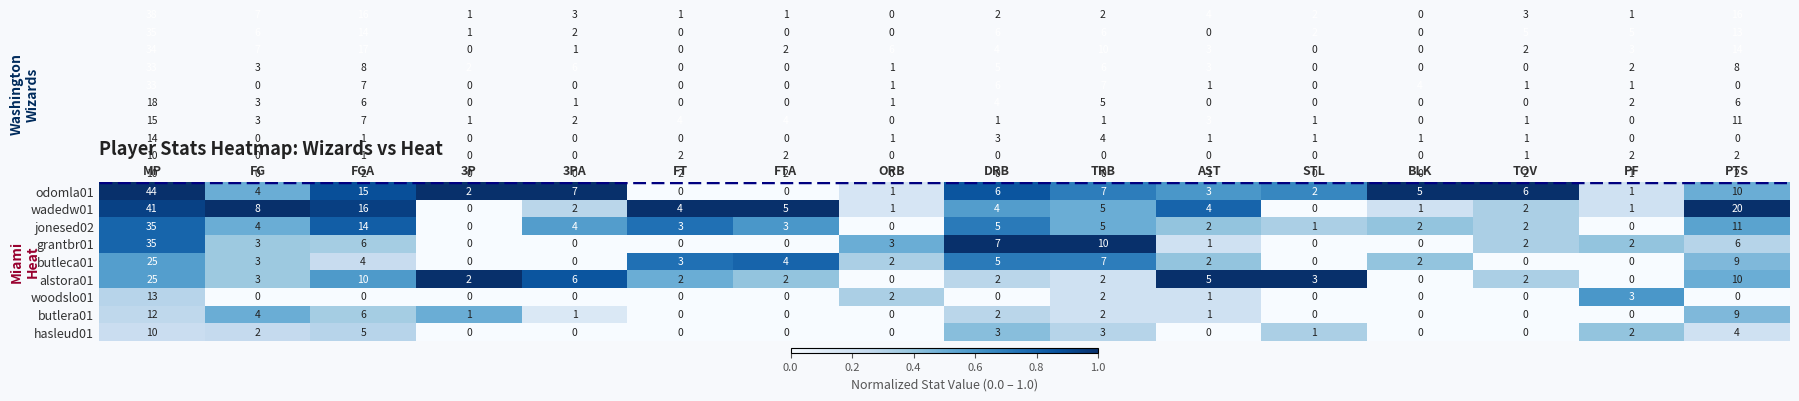

Which category has the highest value across all series?

MP